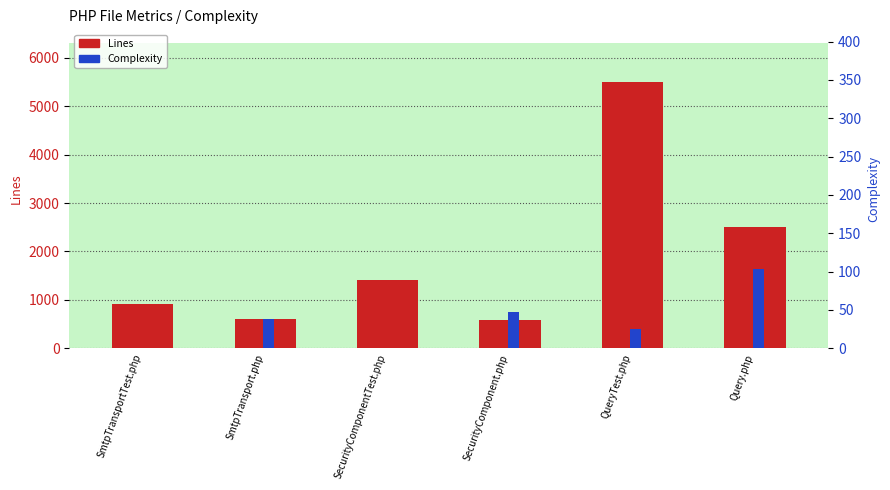

How many bars are there in each group?

2